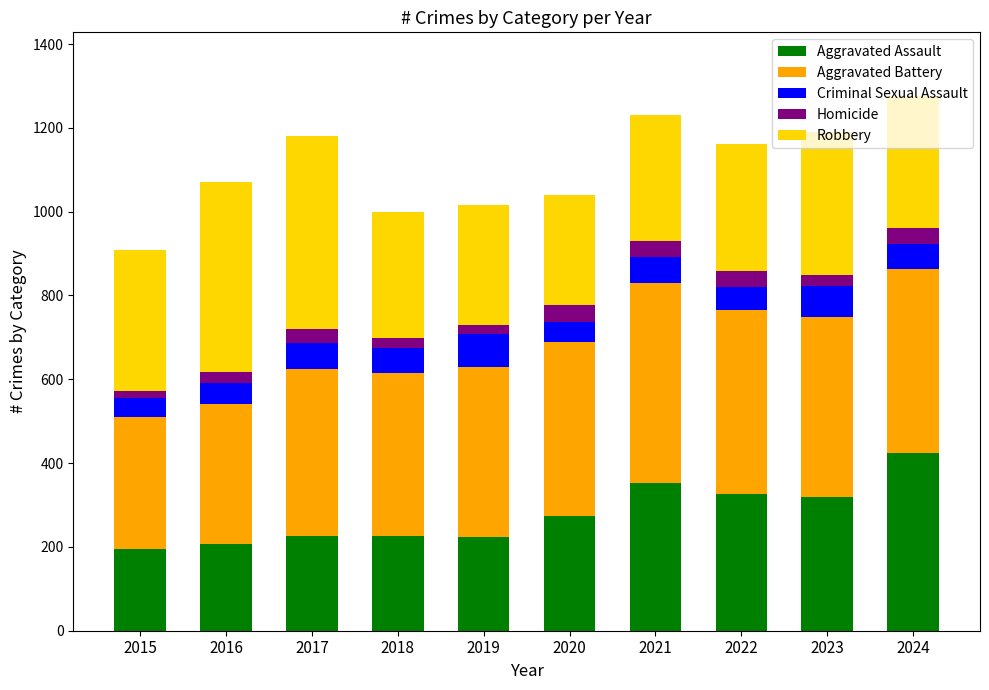

At which label does Aggravated Assault reach its peak?

2024